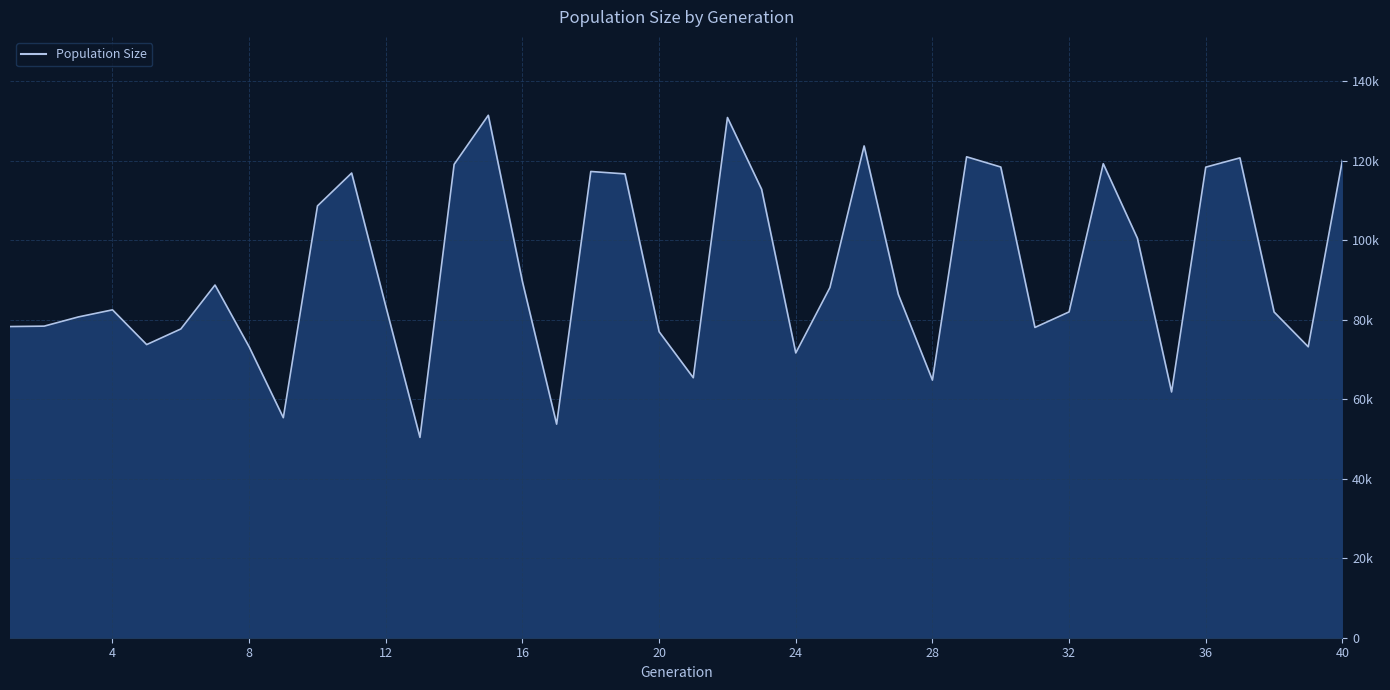

True or false: the data has more than 2 interior local peaks.

True